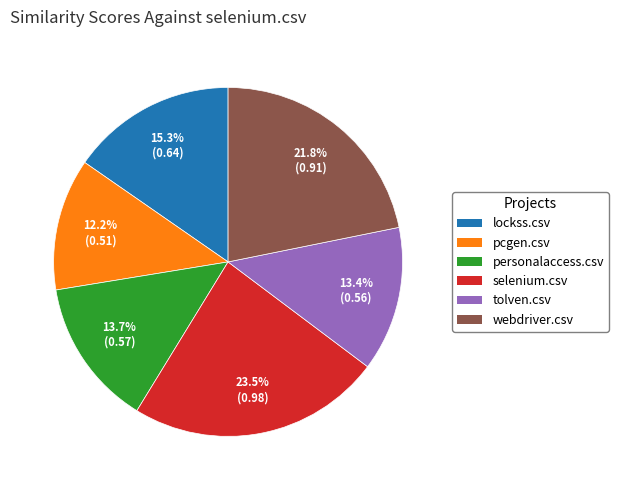

To the nearest percent, what is the difference between the largest and smallest slice percentages?

11%